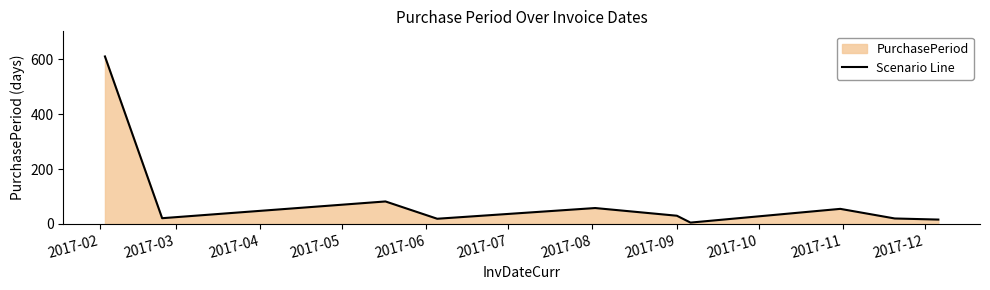

What is the difference between the maximum and minimum values?

605